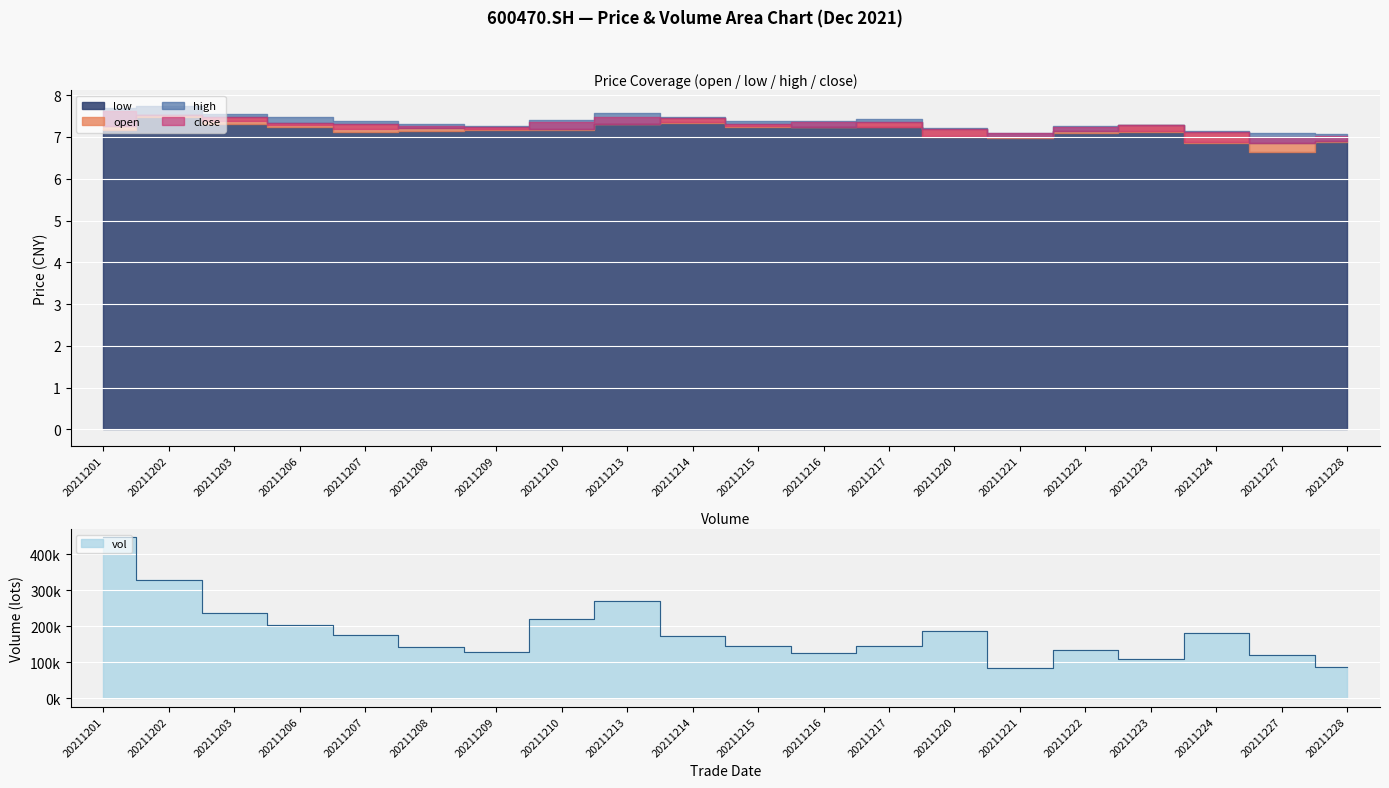

How many values in the open series are below 7?

2